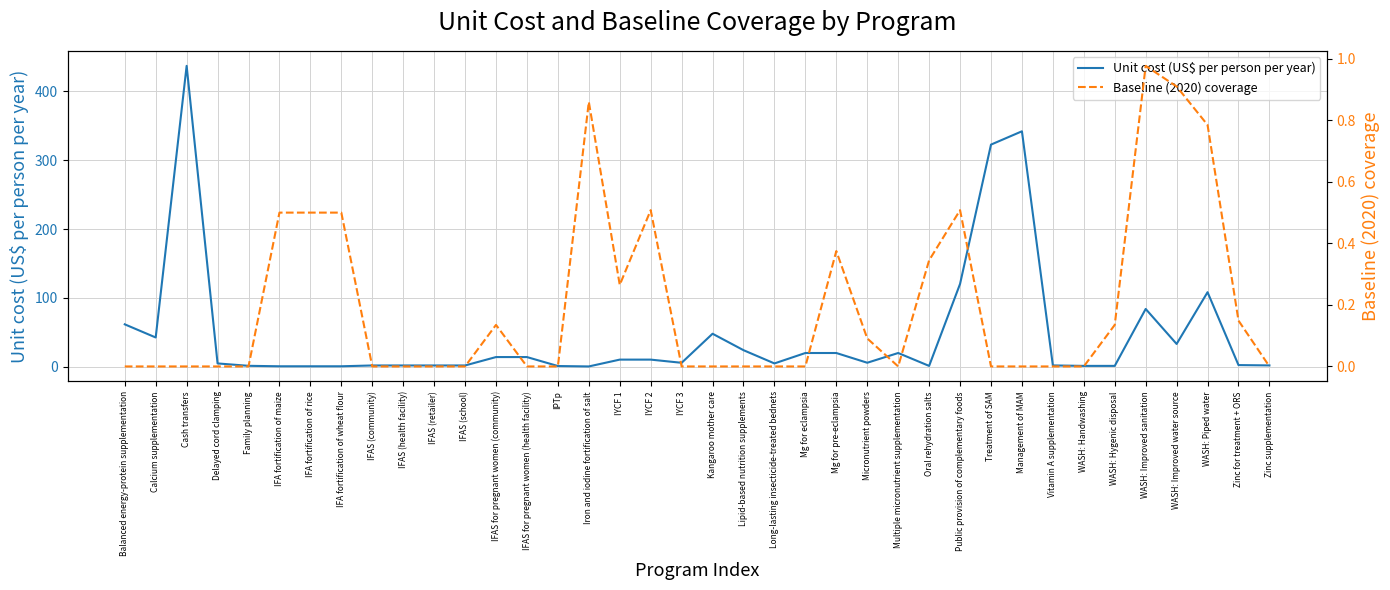

What is the maximum value shown in the chart?

437.2